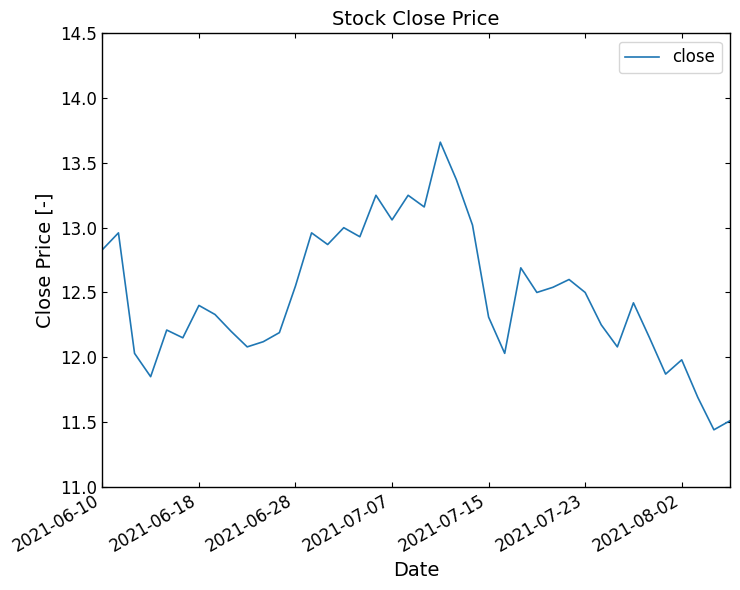

Does the chart have visible grid lines?

No